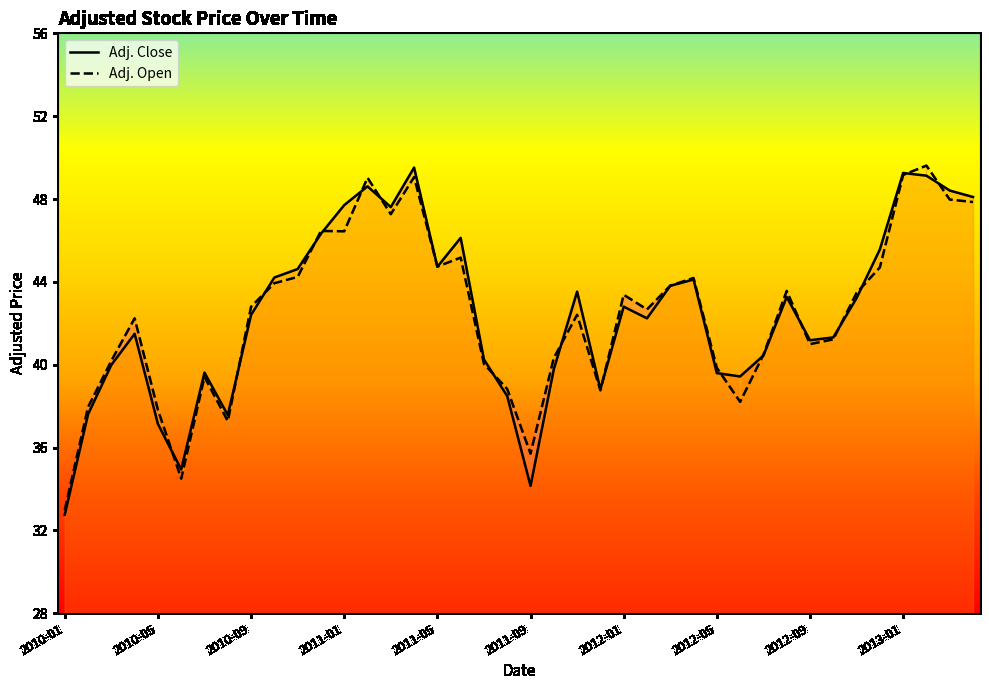

Where does the Adj. Close series first go above 42?

2010-09